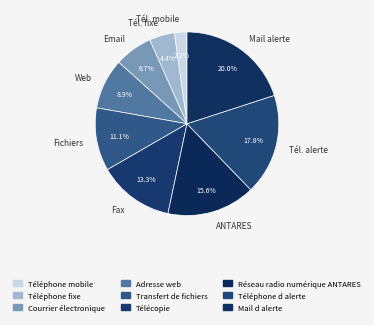

Does Téléphone fixe represent more than half of the total?

No